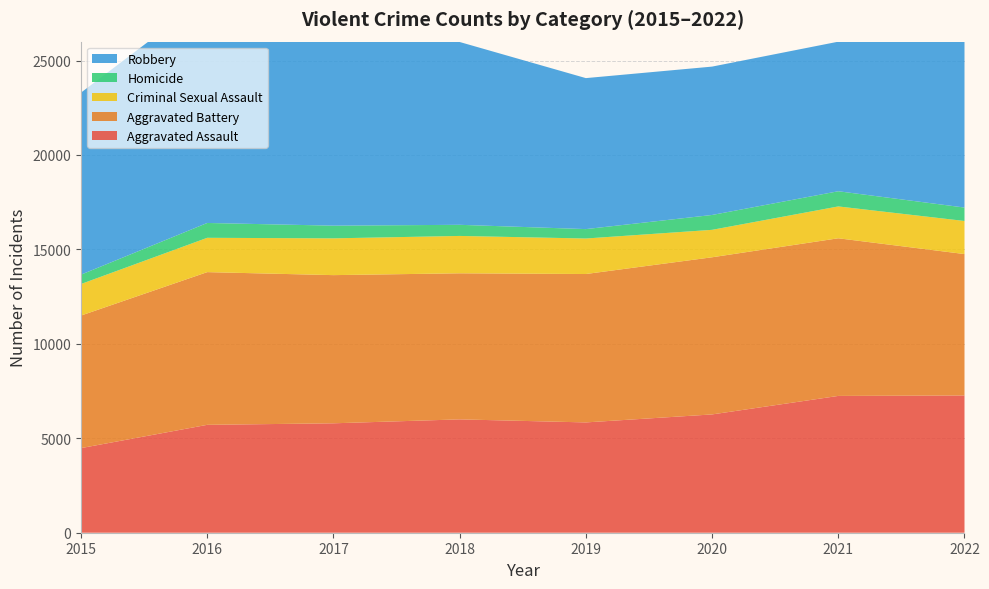

Reading left to right, list all the values displayed in this chart.

Aggravated Assault: 2015=4480	2016=5712	2017=5793	2018=6001	2019=5840	2020=6263	2021=7243	2022=7267
Aggravated Battery: 2015=7018	2016=8085	2017=7845	2018=7734	2019=7857	2020=8320	2021=8346	2022=7486
Criminal Sexual Assault: 2015=1670	2016=1817	2017=1947	2018=1978	2019=1880	2020=1453	2021=1686	2022=1752
Homicide: 2015=496	2016=786	2017=672	2018=589	2019=498	2020=787	2021=804	2022=711
Robbery: 2015=9638	2016=11960	2017=11880	2018=9679	2019=7994	2020=7855	2021=7919	2022=8967